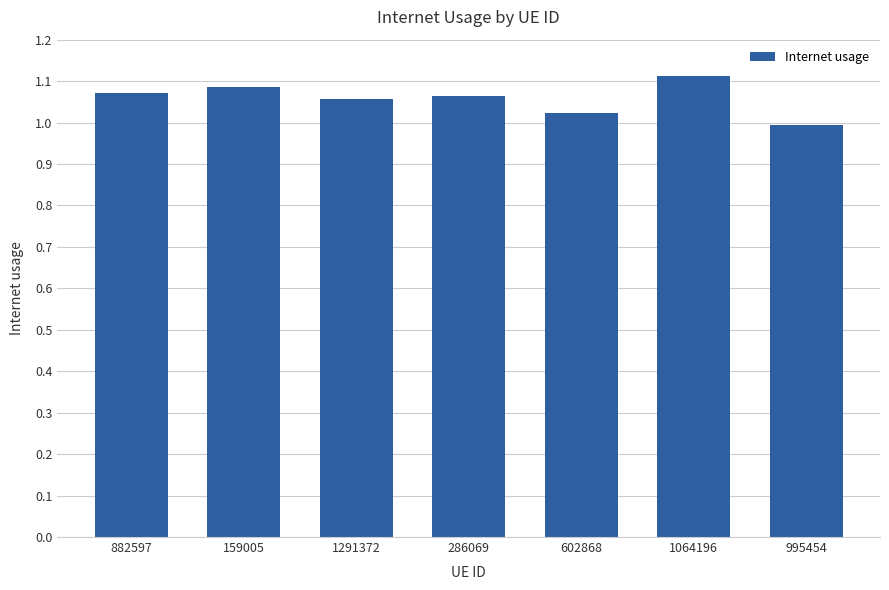

Which category has the highest value across all series?

1064196